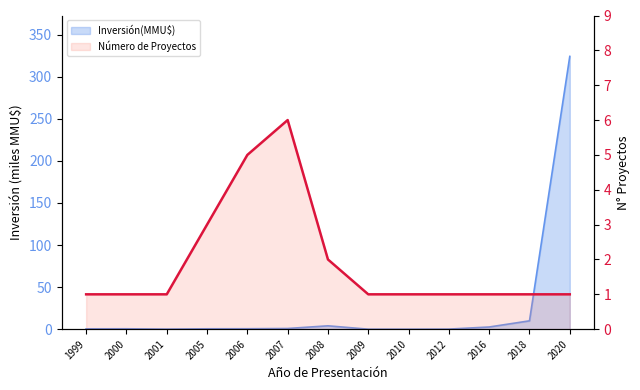

Reading right to left, list all the values displayed in this chart.

1	1	1	1	1	1	2	6	5	3	1	1	1